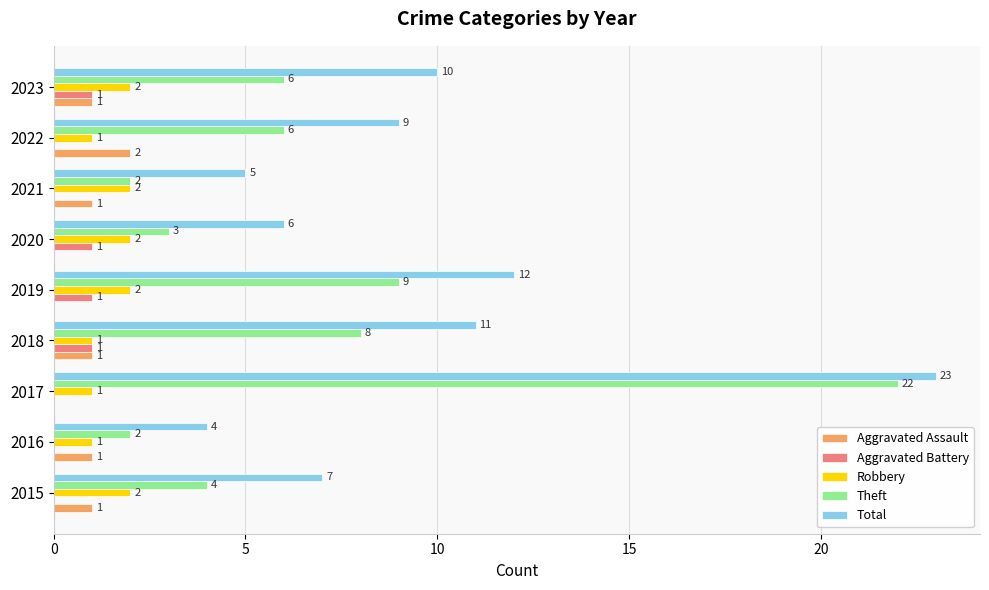

Which series changed the most between 2018 and 2023?

Theft